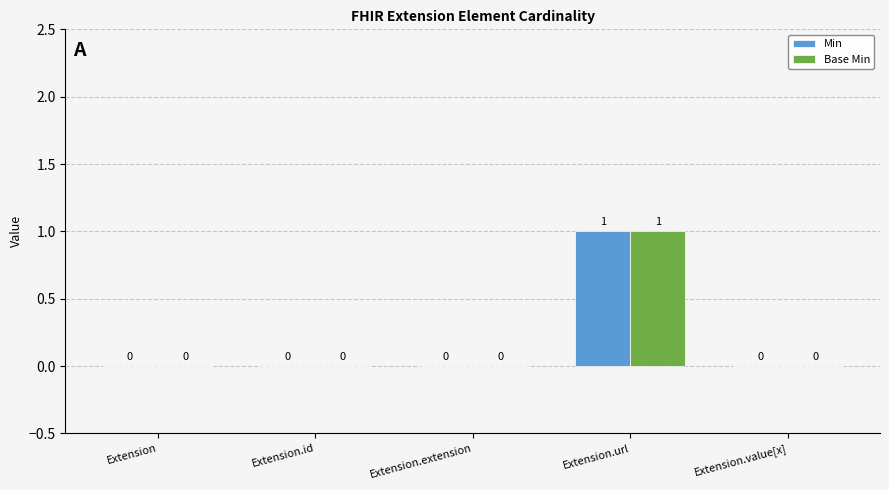

Is it true that Base Min equals 0 at Extension.value[x]?

True